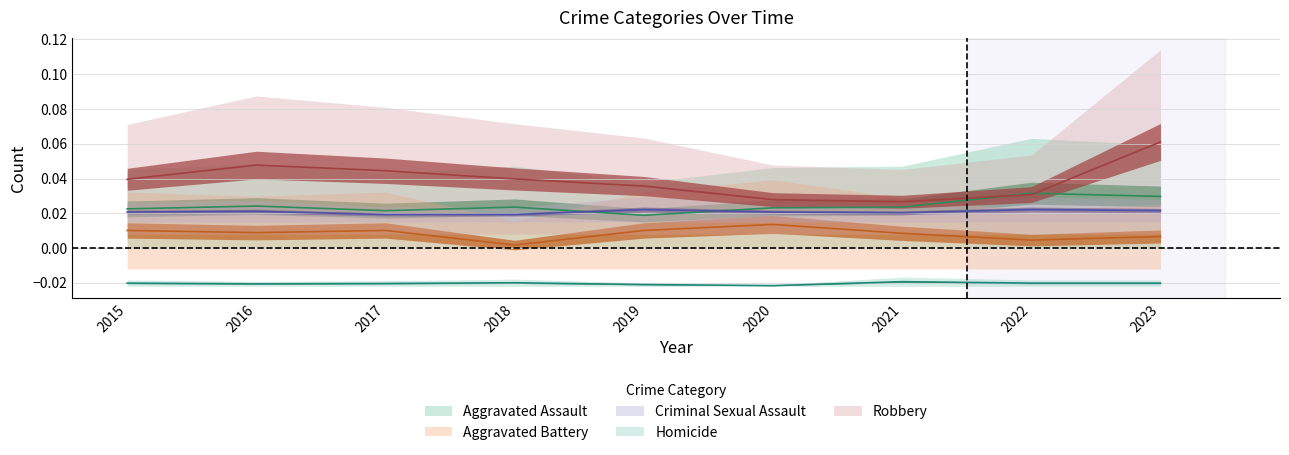

Which series has the largest total across all categories?

Robbery